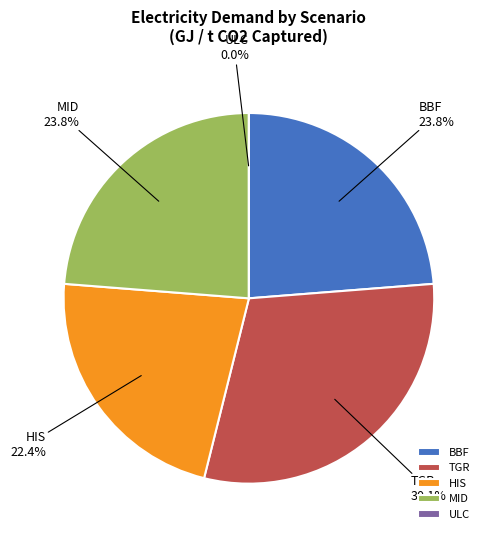

Is there any slice that represents more than half of the pie?

No